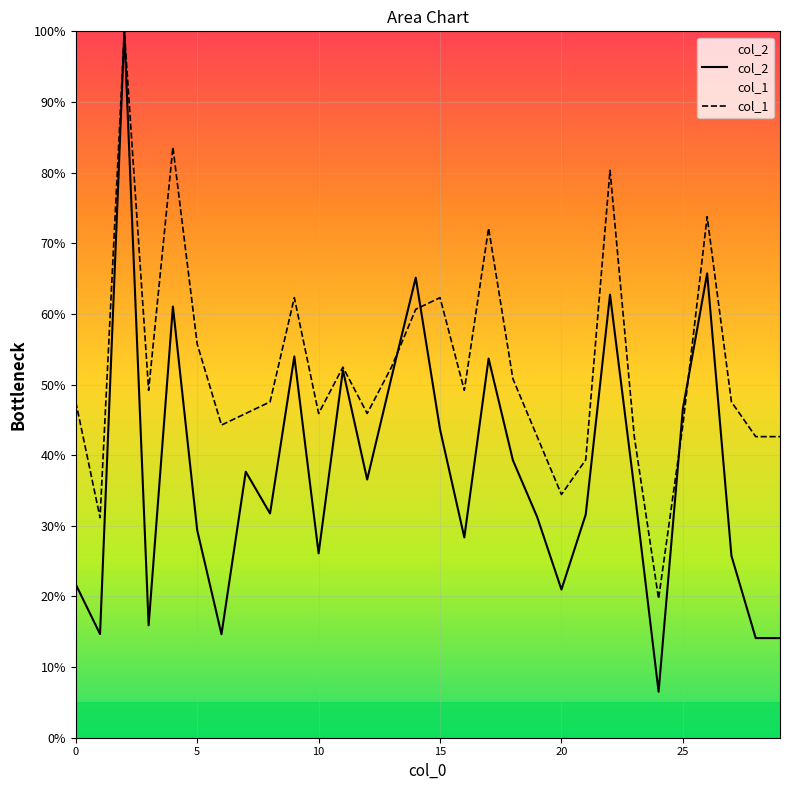

Which has a higher value, 27 or 8?

8